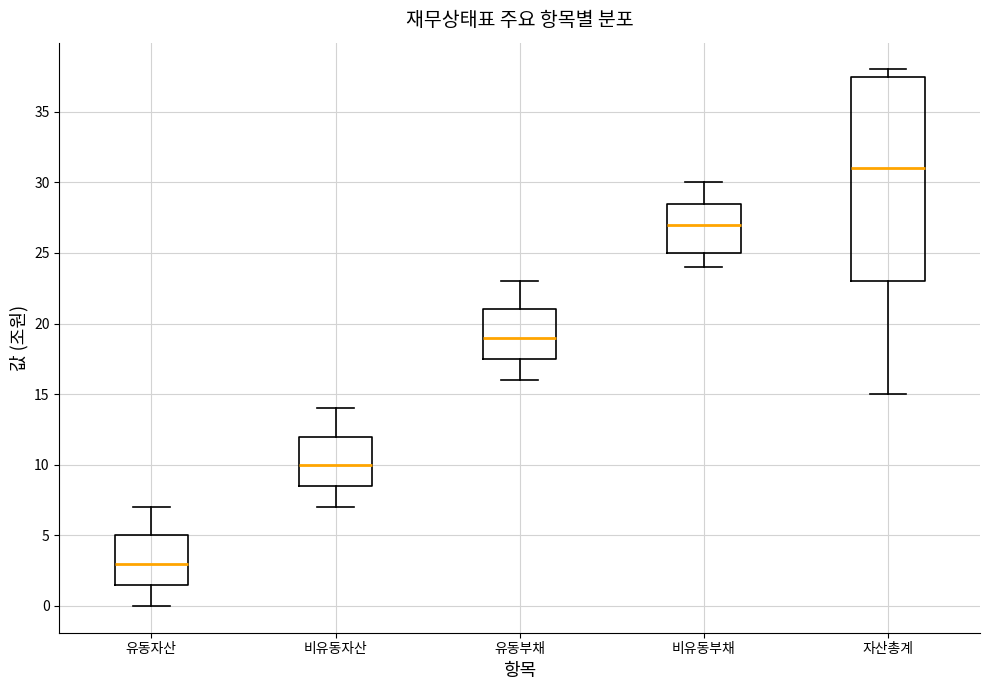

Which box's median line is the lowest?

유동자산